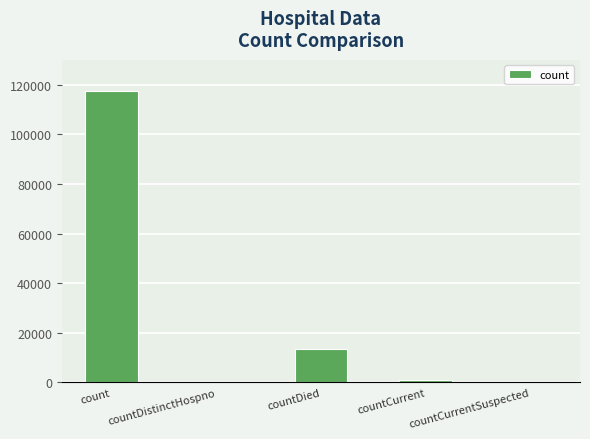

What is the change in value from count to countDied?

-103756